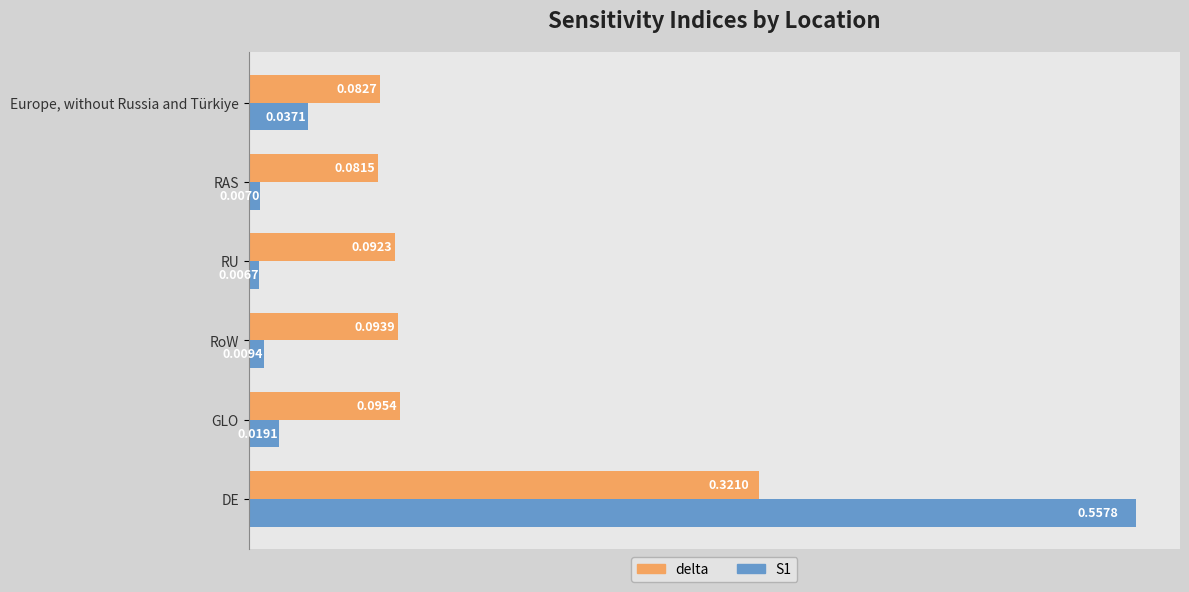

Which series has the largest range (max minus min)?

S1